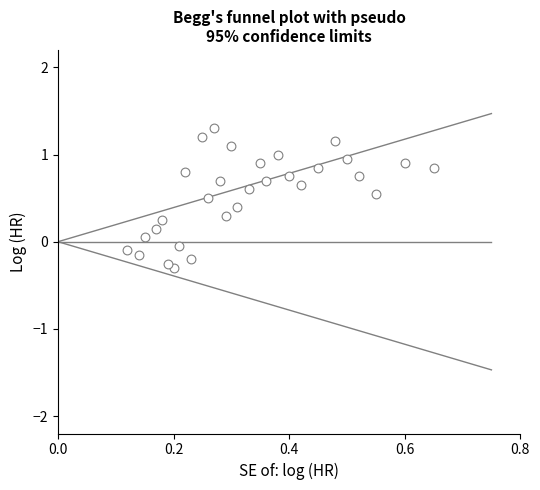

What is the range of Y values (max minus min)?

1.6